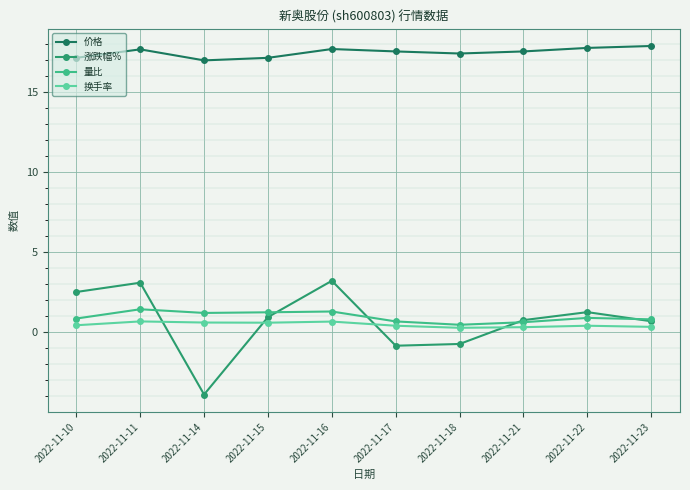

What is the difference between the maximum and second lowest values in the 价格 series?

0.7